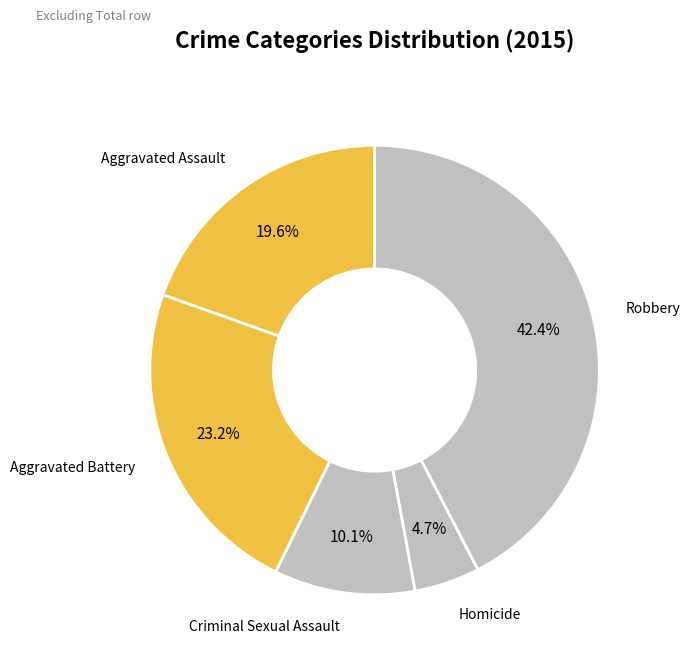

Which has a higher value, Robbery or Homicide?

Robbery